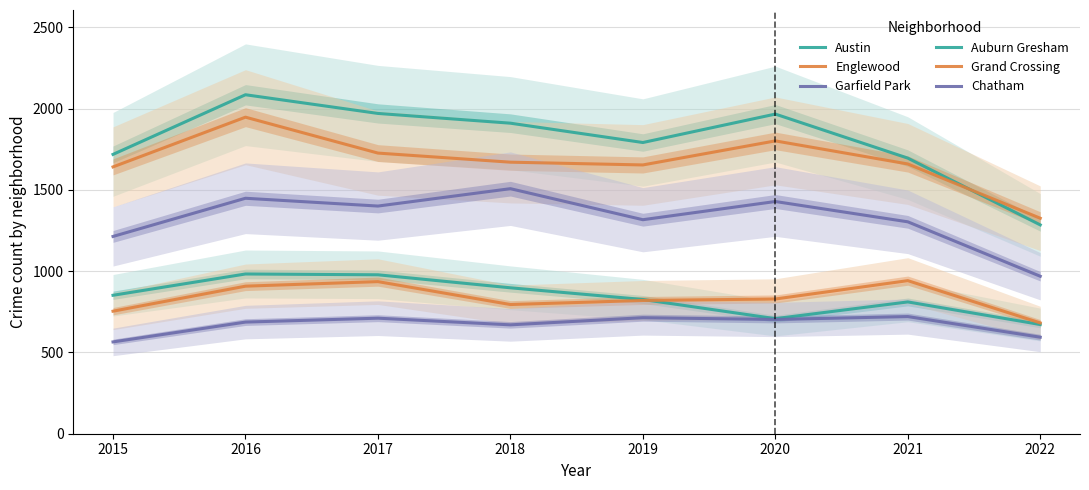

At 2016, list the series in order from smallest to largest.

Chatham, Grand Crossing, Auburn Gresham, Garfield Park, Englewood, Austin